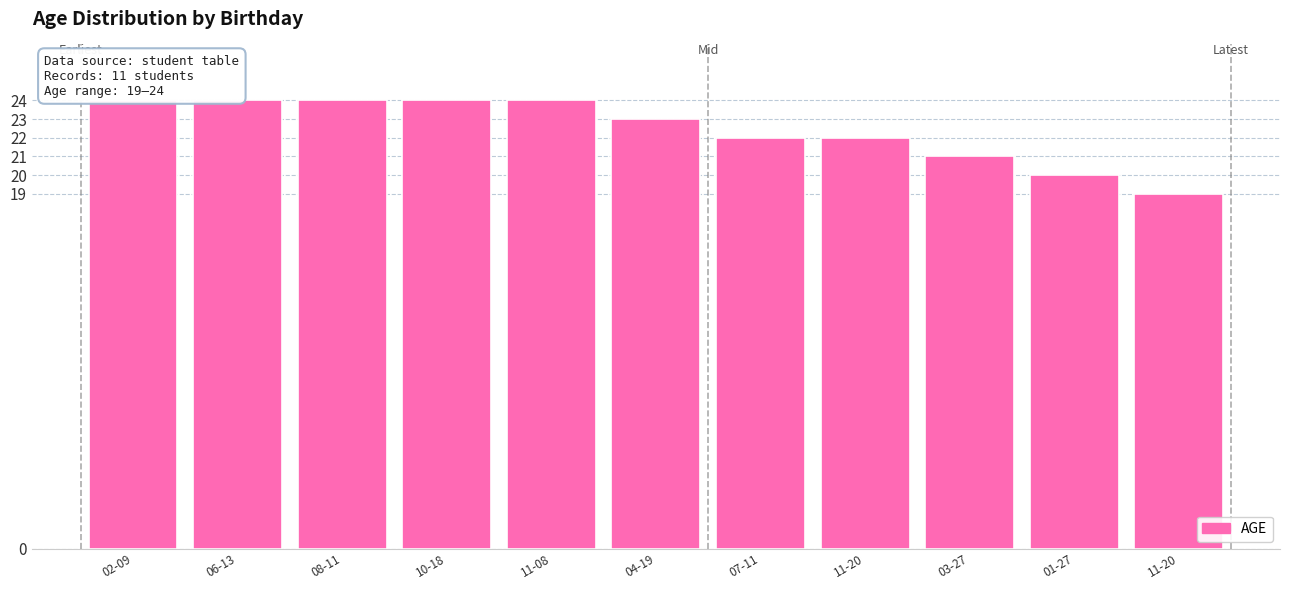

What is the difference between the values at 03-27 and 02-09?

3